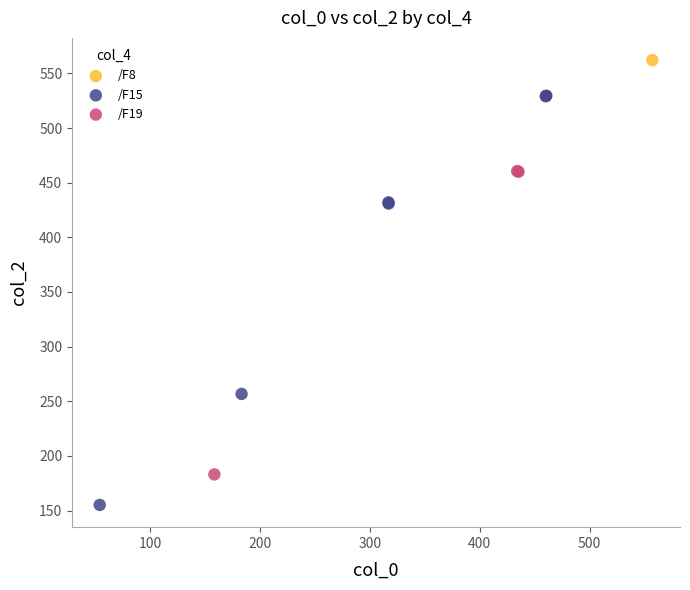

Which series reaches the minimum Y coordinate?

/F15